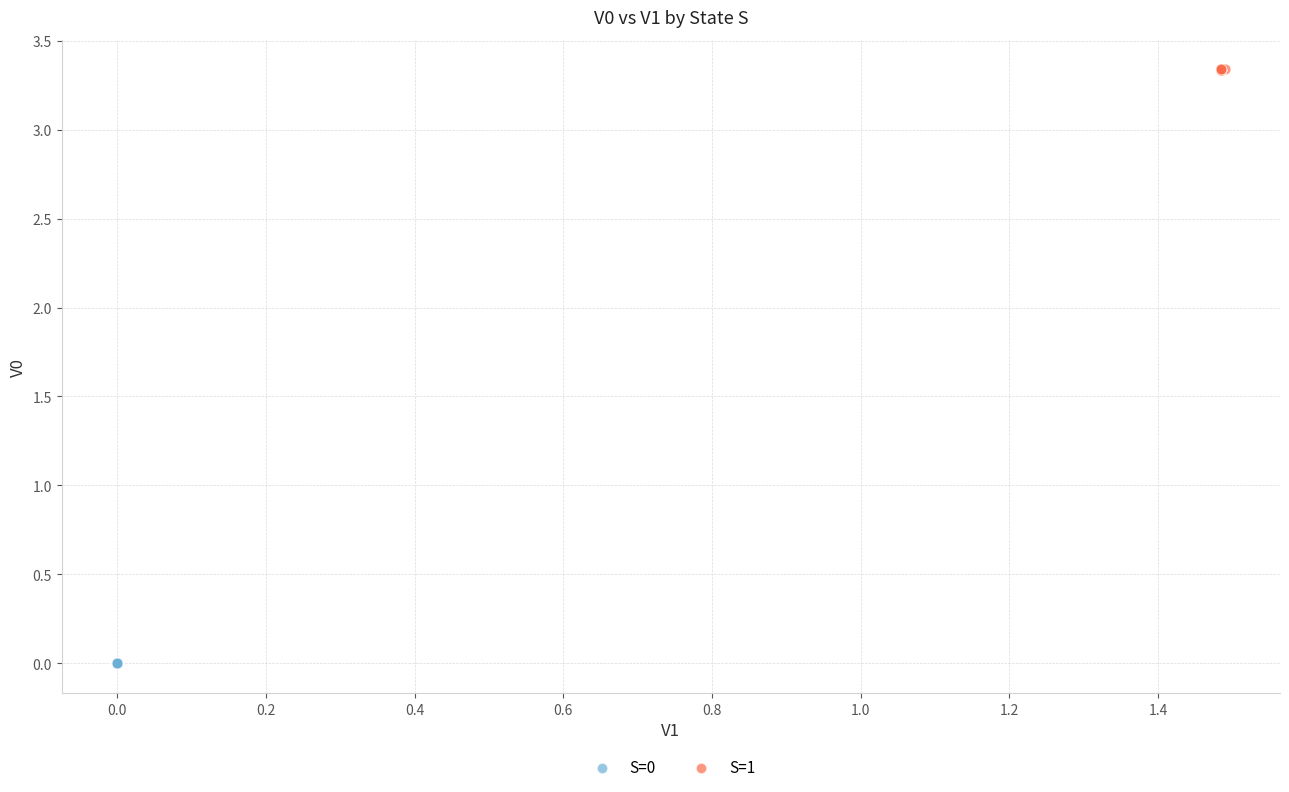

Which series contains the lowest Y value?

S=0